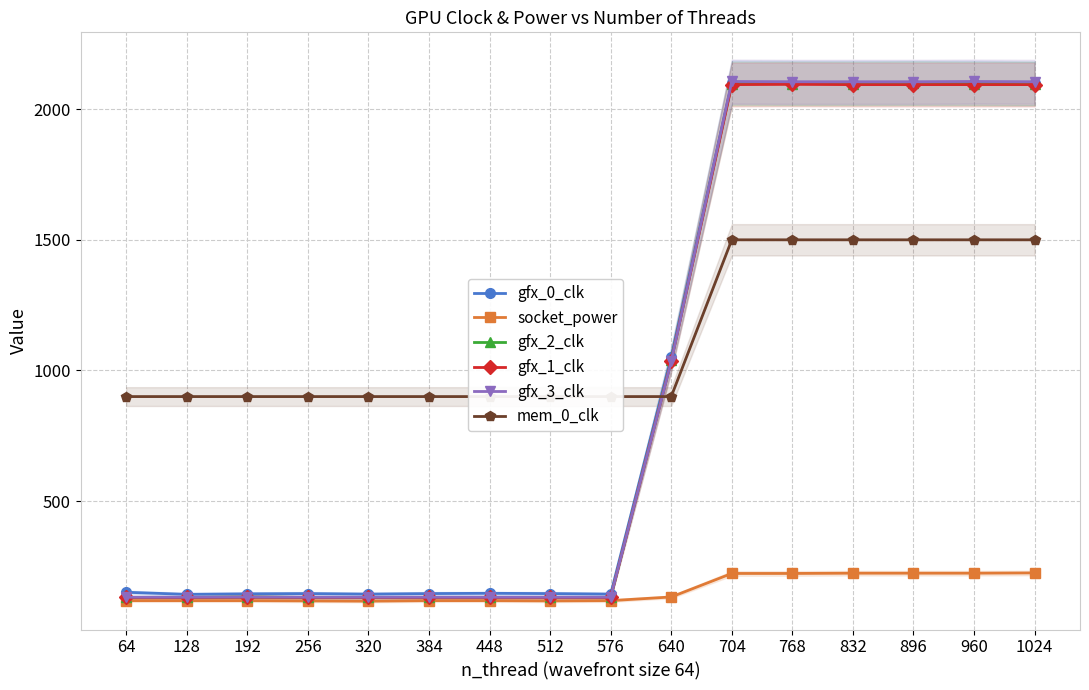

What is the value of the gfx_0_clk point at the 3rd from the left?

145